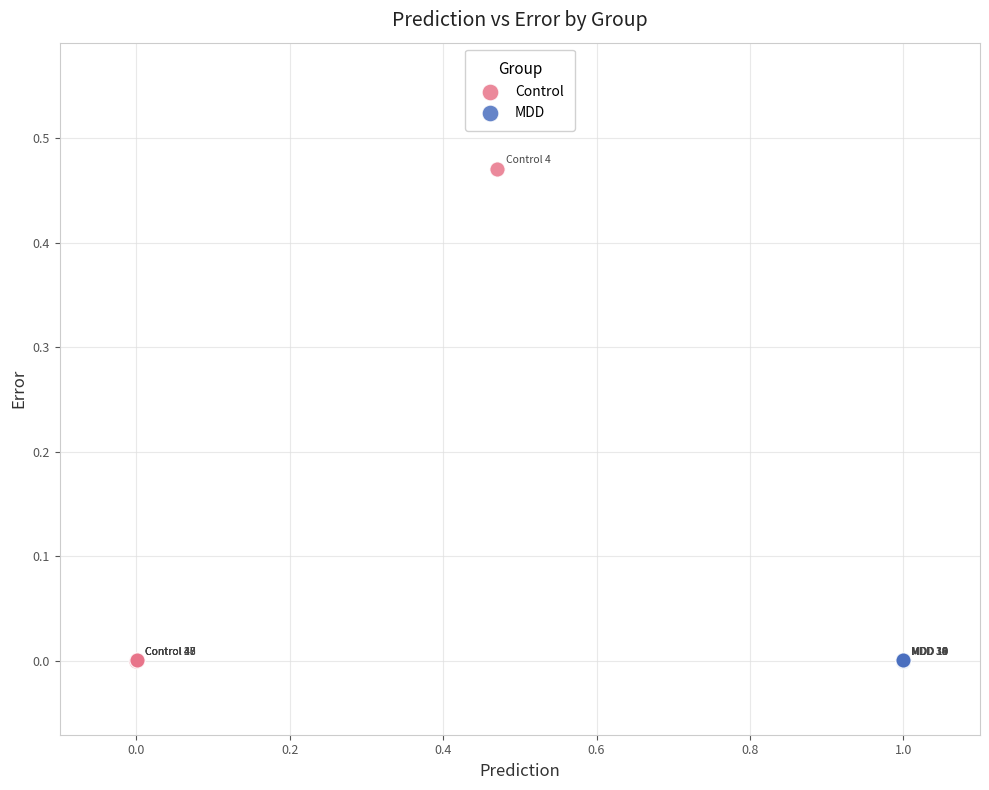

Which series reaches the maximum Y coordinate?

Control